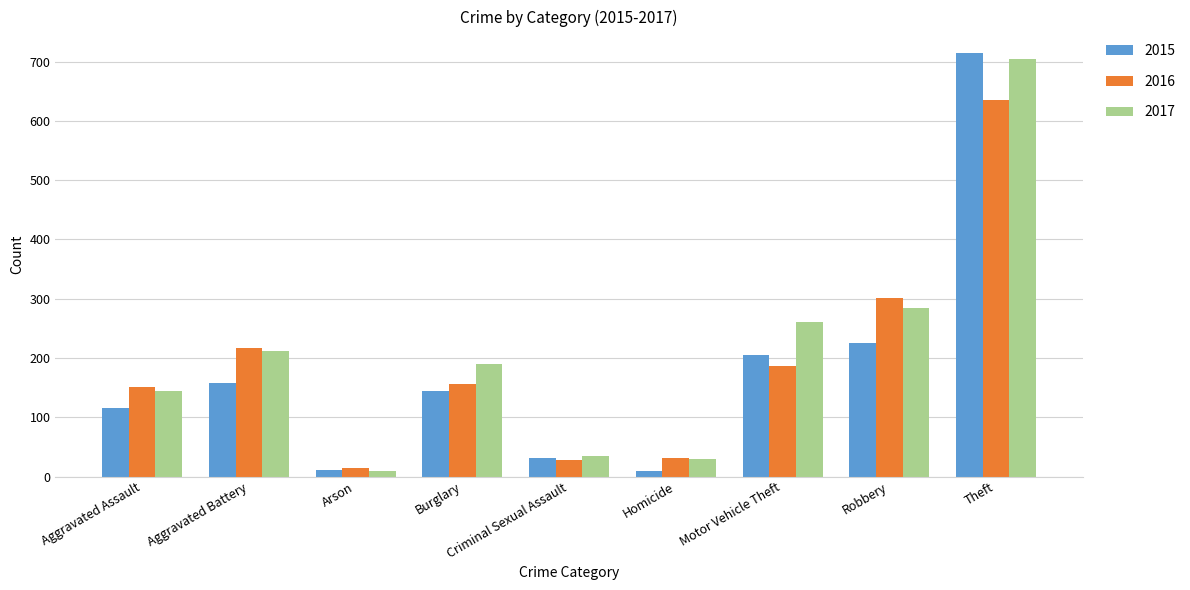

Is the value of 2015 at Homicide greater than the value of 2016 at Aggravated Assault?

No